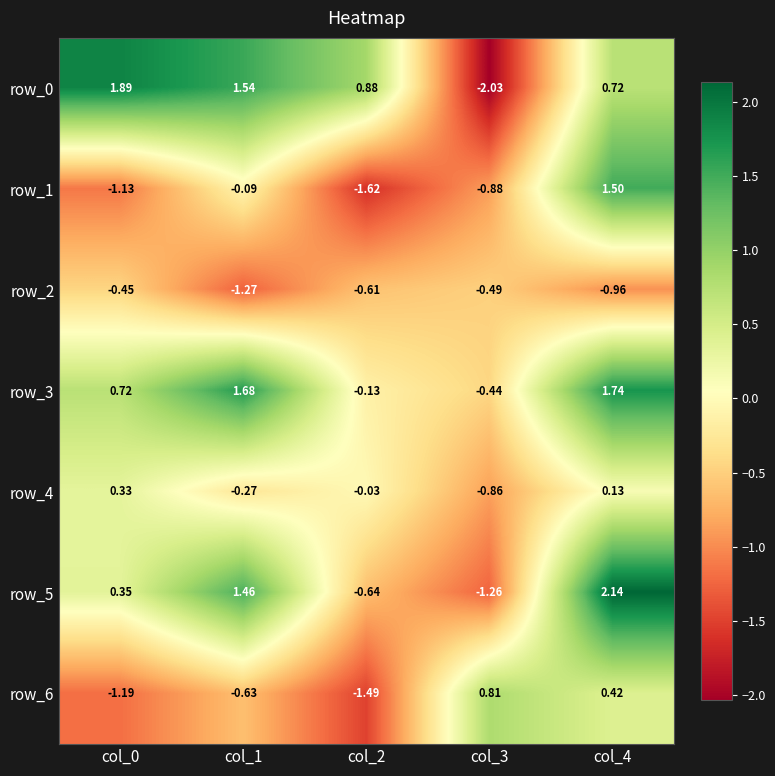

How many values in row_0 are below zero?

1